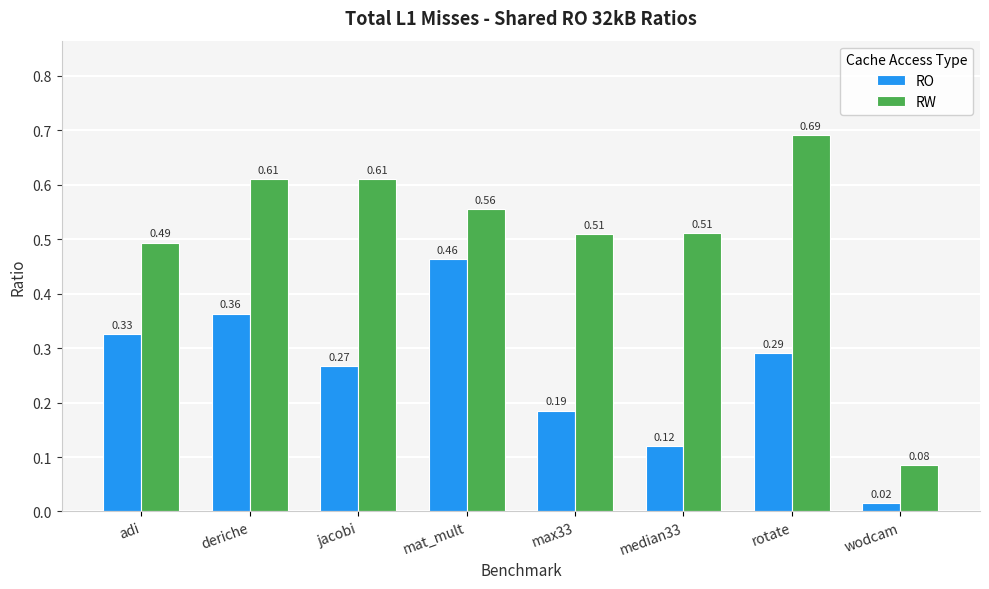

Rank the categories by RO value from lowest to highest.

wodcam, median33, max33, jacobi, rotate, adi, deriche, mat_mult